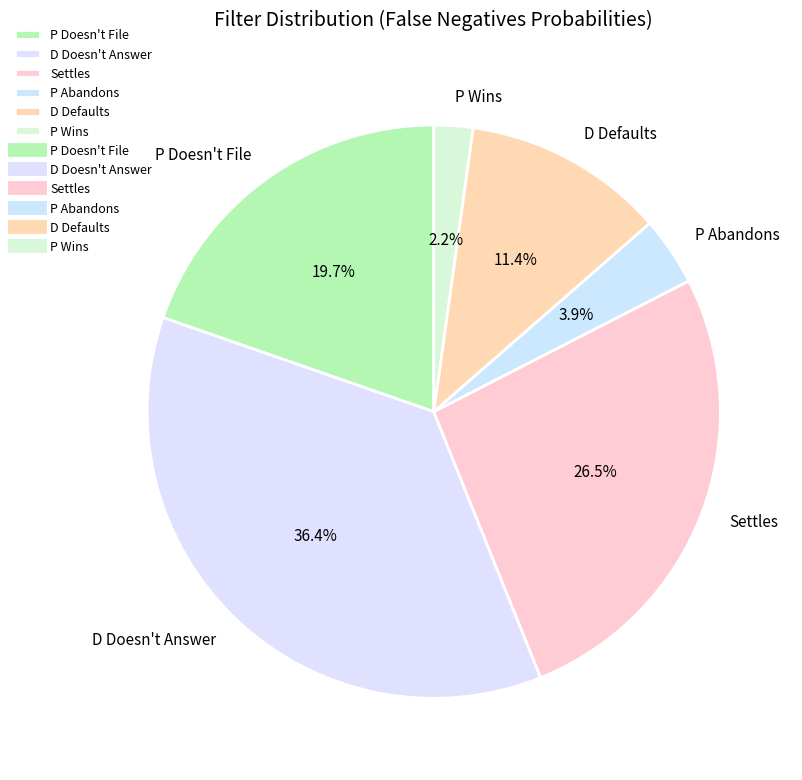

How many slices are in this pie chart?

6